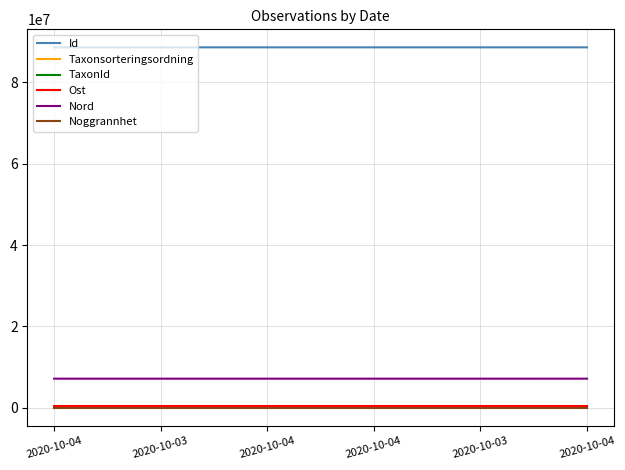

Where is the first local maximum for TaxonId?

2020-10-04